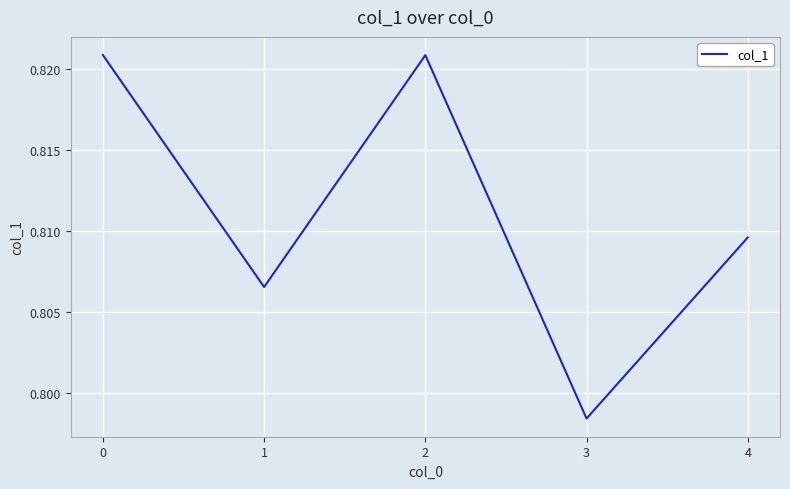

At which category does the chart reach its minimum across all series?

3